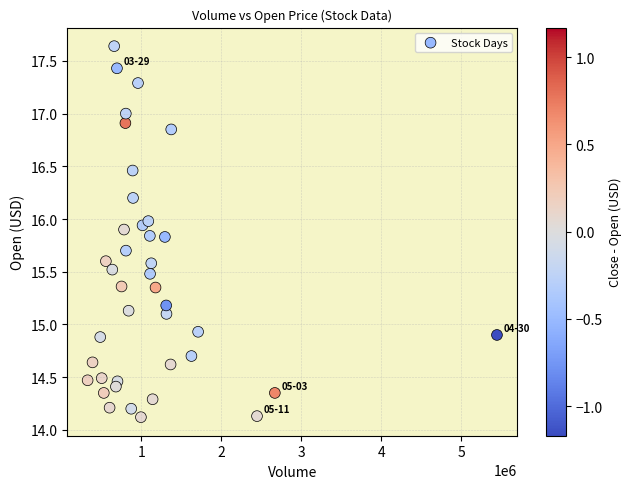

What is the range of Y values (max minus min)?

3.5